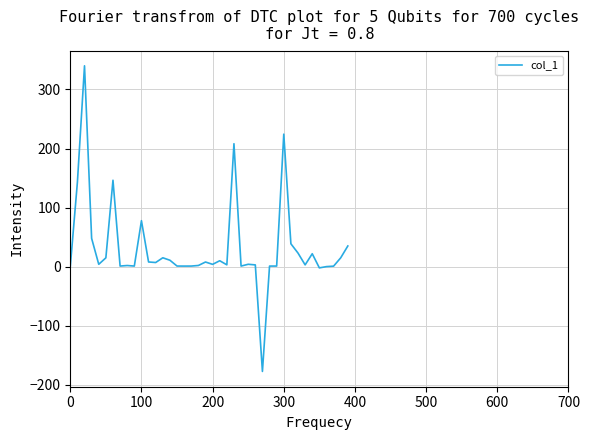

What is the difference between the maximum and minimum values?

517.4